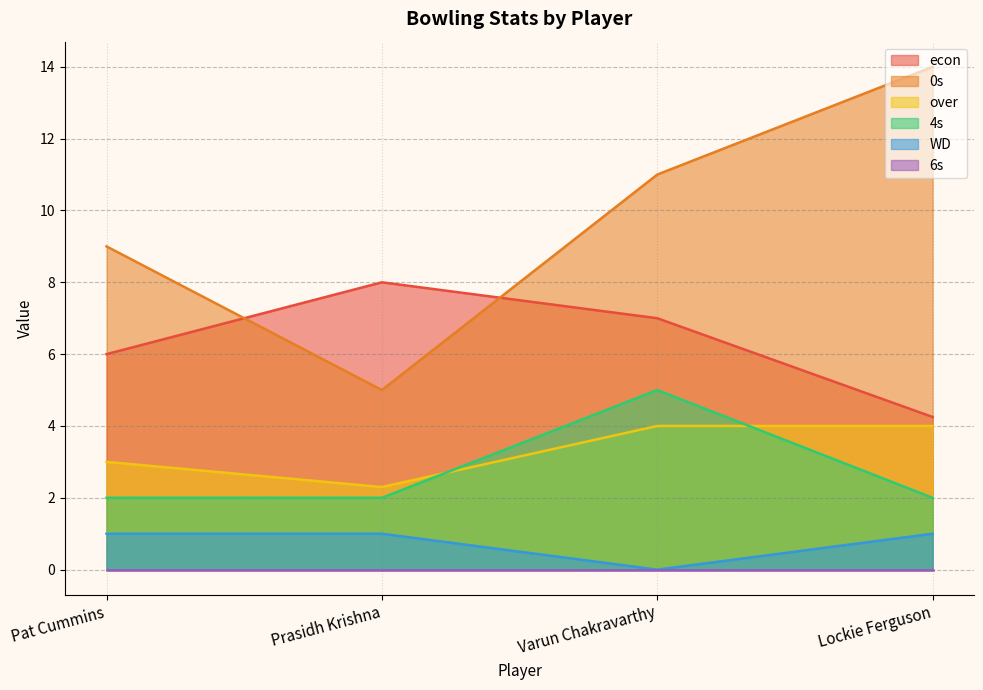

Rank the categories by econ value from highest to lowest.

Prasidh Krishna, Varun Chakravarthy, Pat Cummins, Lockie Ferguson